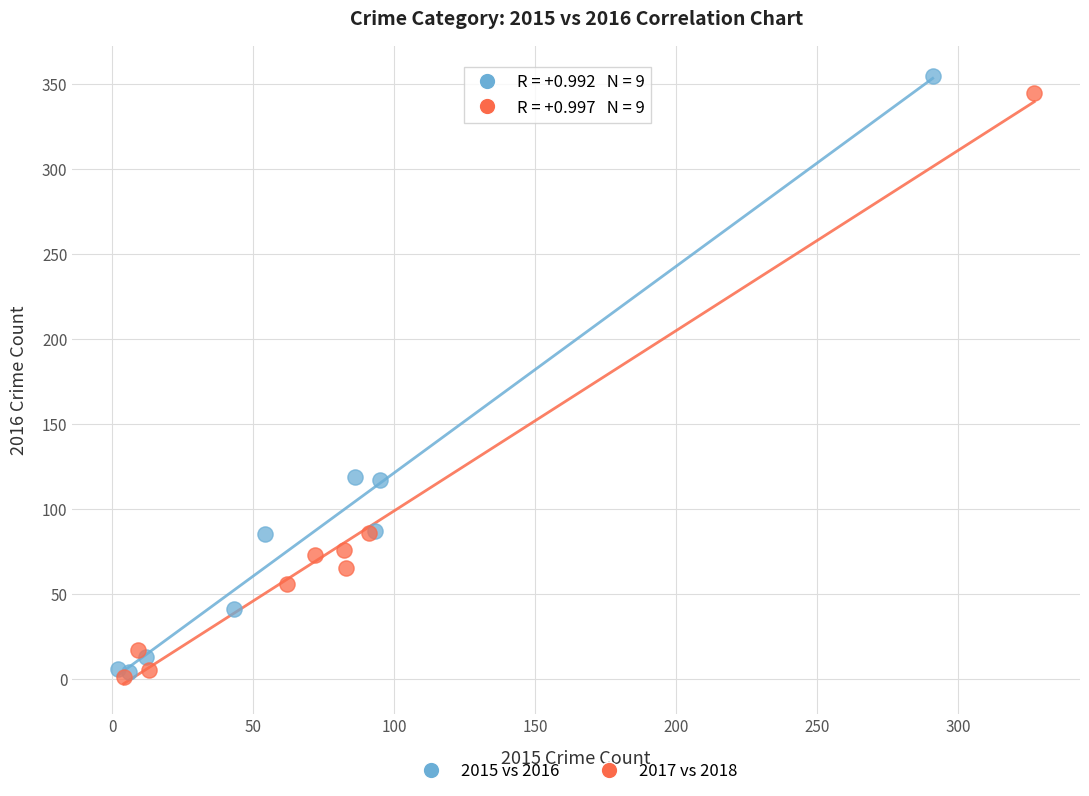

Which series has the largest Y range (max minus min)?

2015 vs 2016